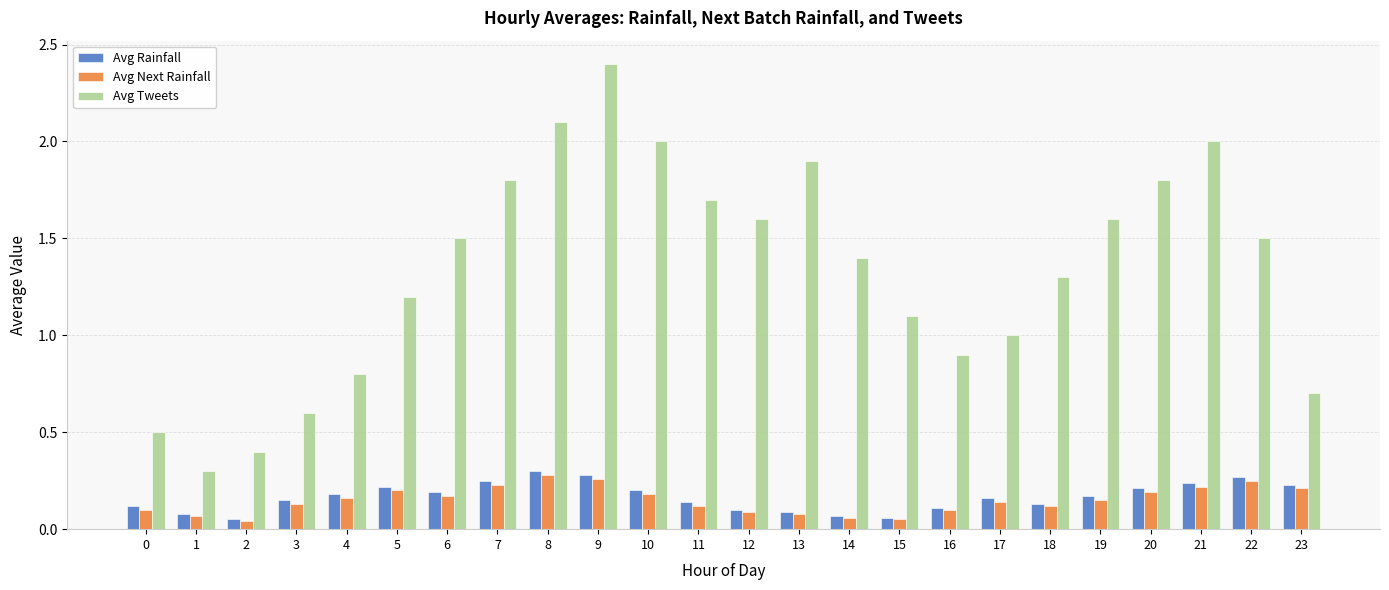

How many distinct data groups are displayed?

3